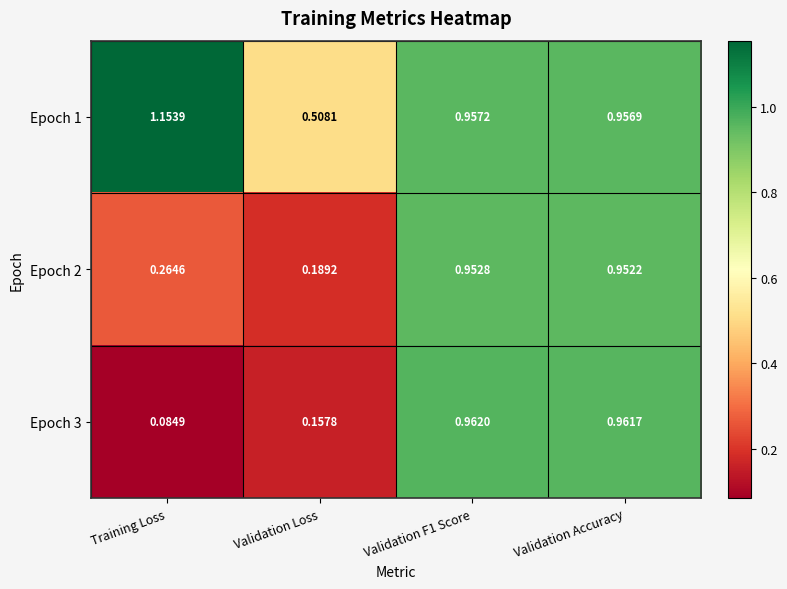

At which label is Epoch 3 closest to 0?

Training Loss